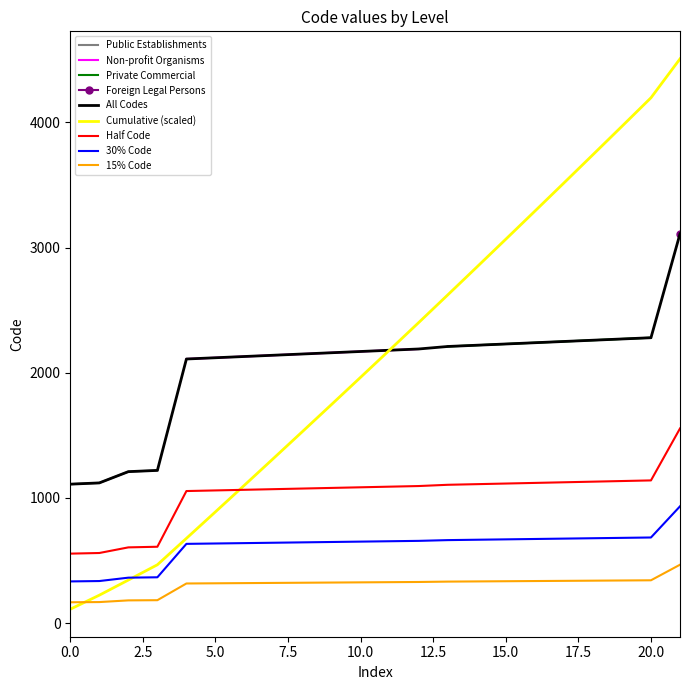

Does the chart have visible grid lines?

No